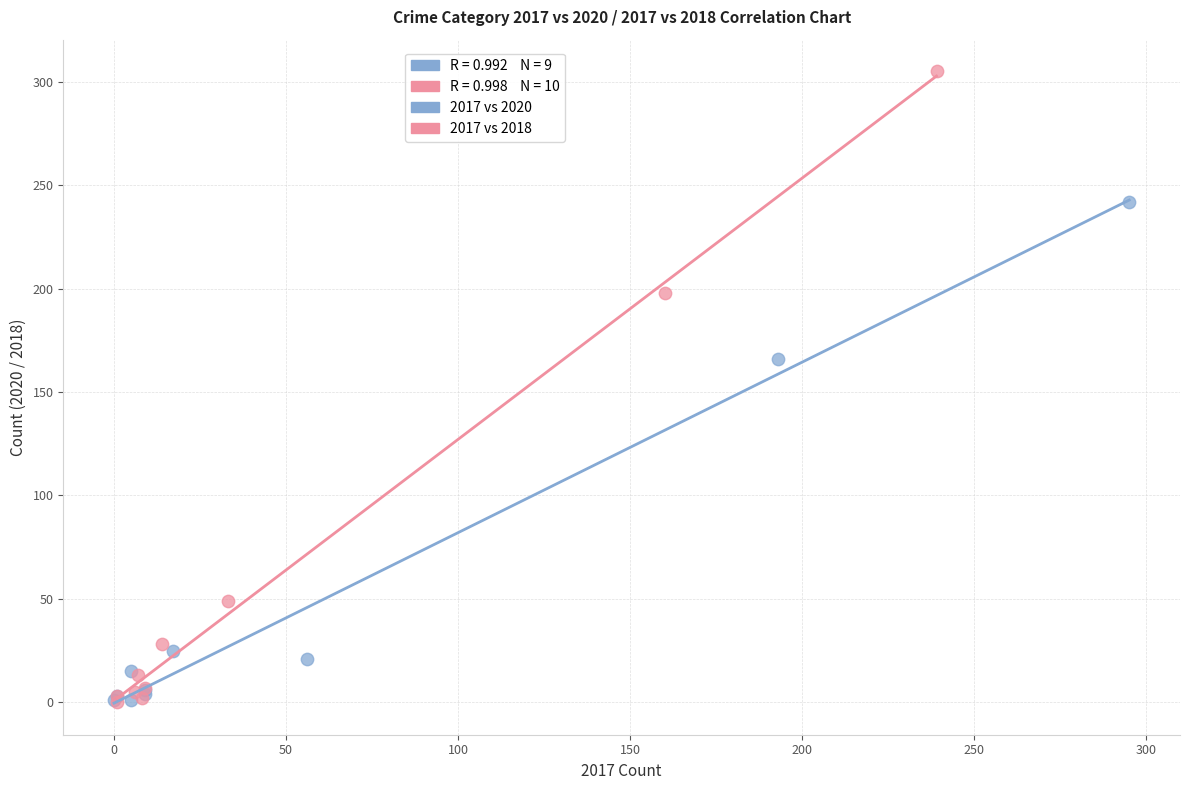

Which series contains the highest Y value?

2017 vs 2018